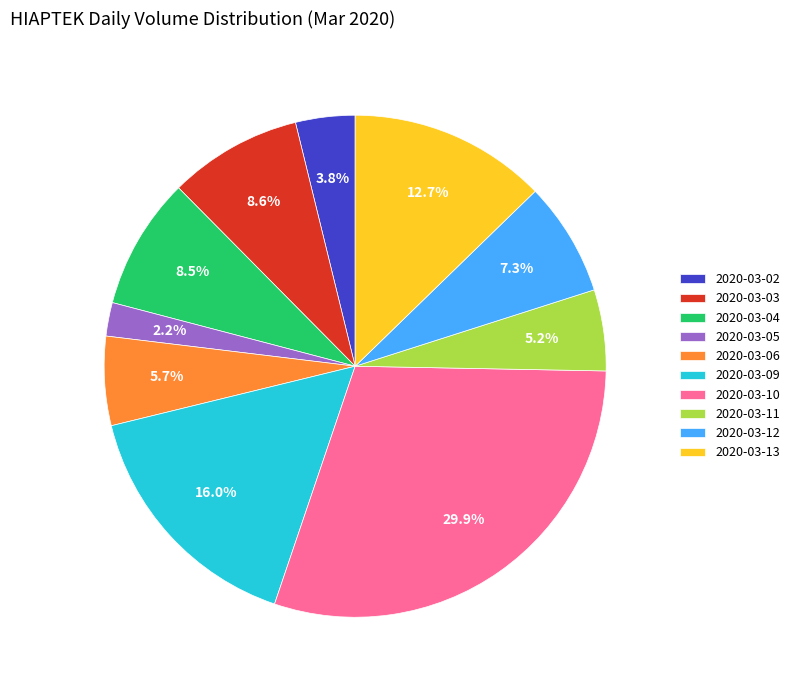

Is the sum of 2020-03-13 and 2020-03-11 greater than half?

No